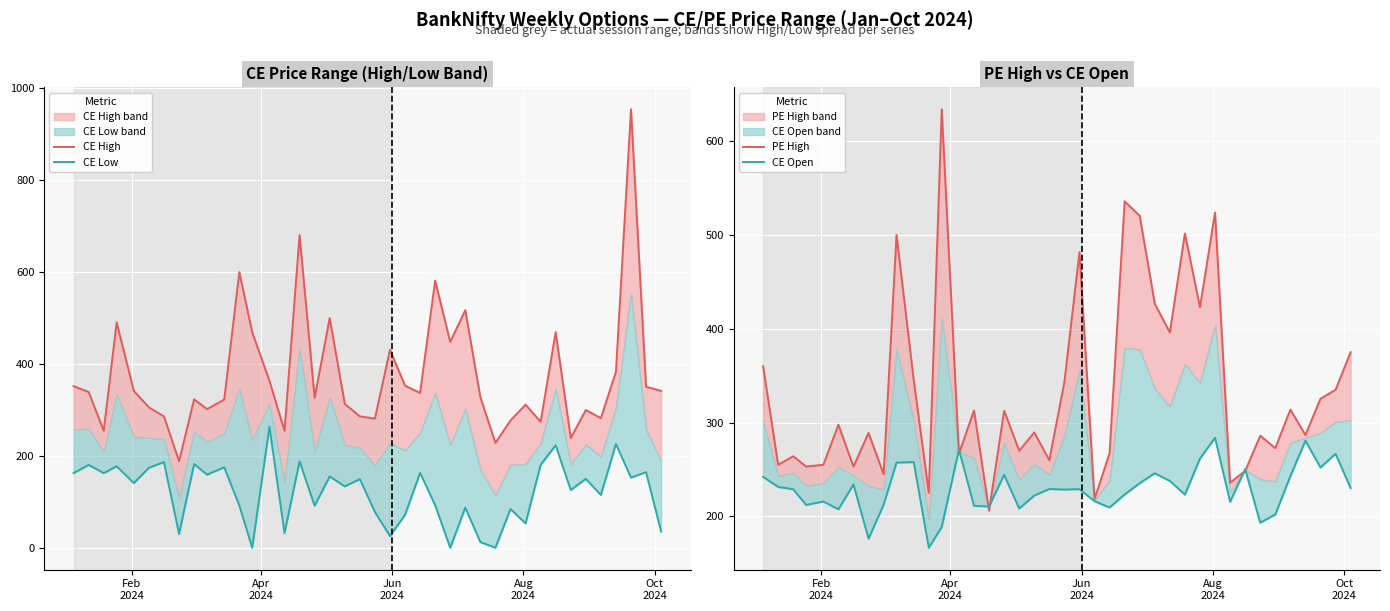

Is the value of PE High at 25 greater than the value of CE Open at Apr
2024?

Yes